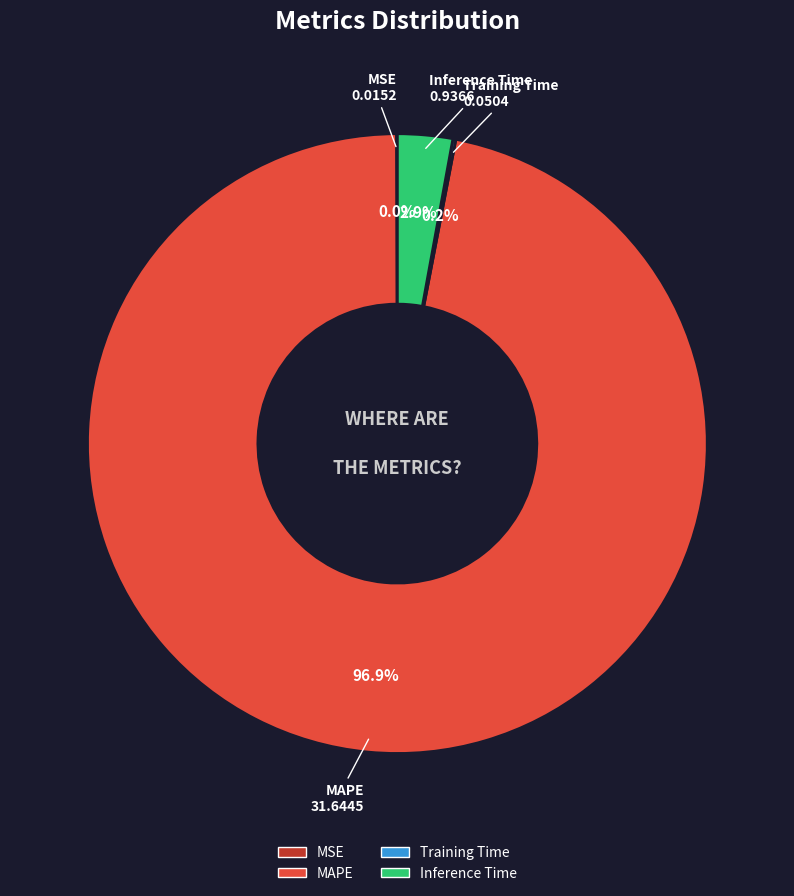

Which category has the biggest portion of the pie?

MAPE